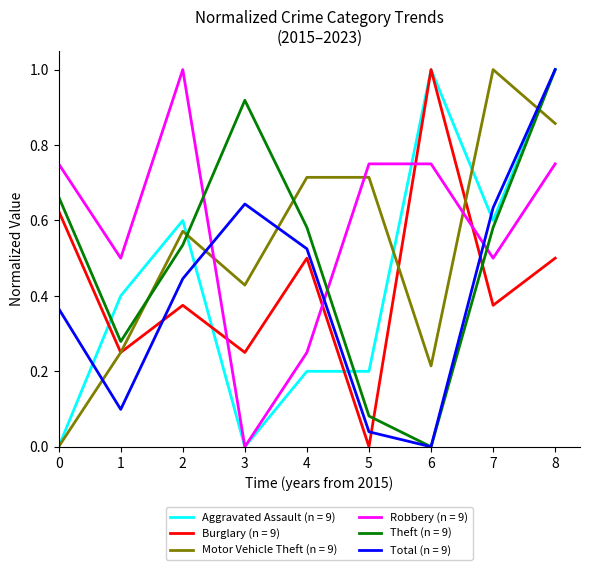

What are all the series names shown in the legend?

Aggravated Assault (n = 9), Burglary (n = 9), Motor Vehicle Theft (n = 9), Robbery (n = 9), Theft (n = 9), Total (n = 9)